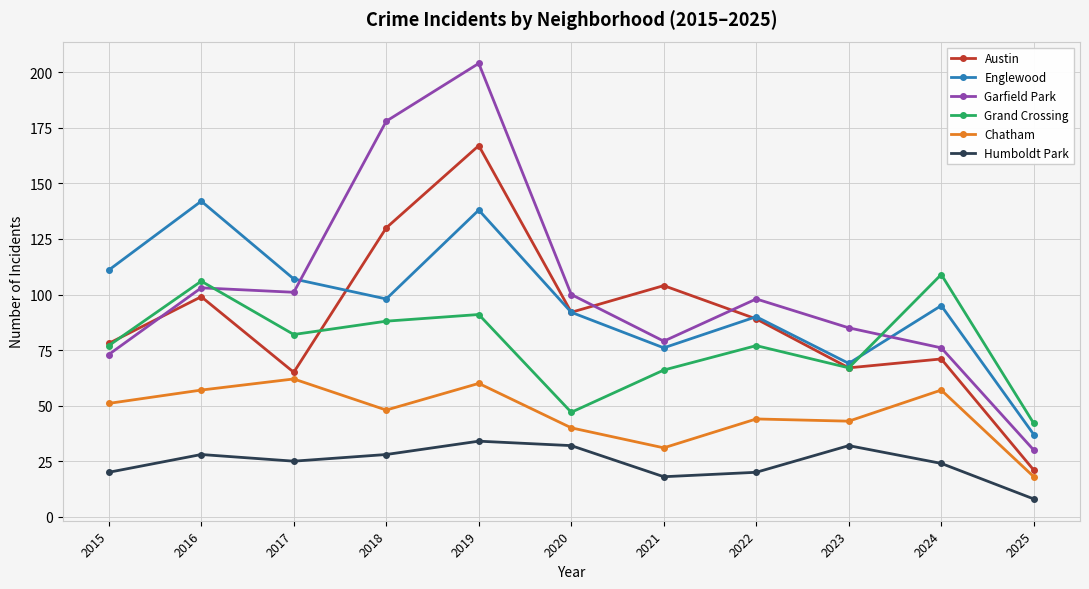

Where does the Austin series first go above 89?

2016